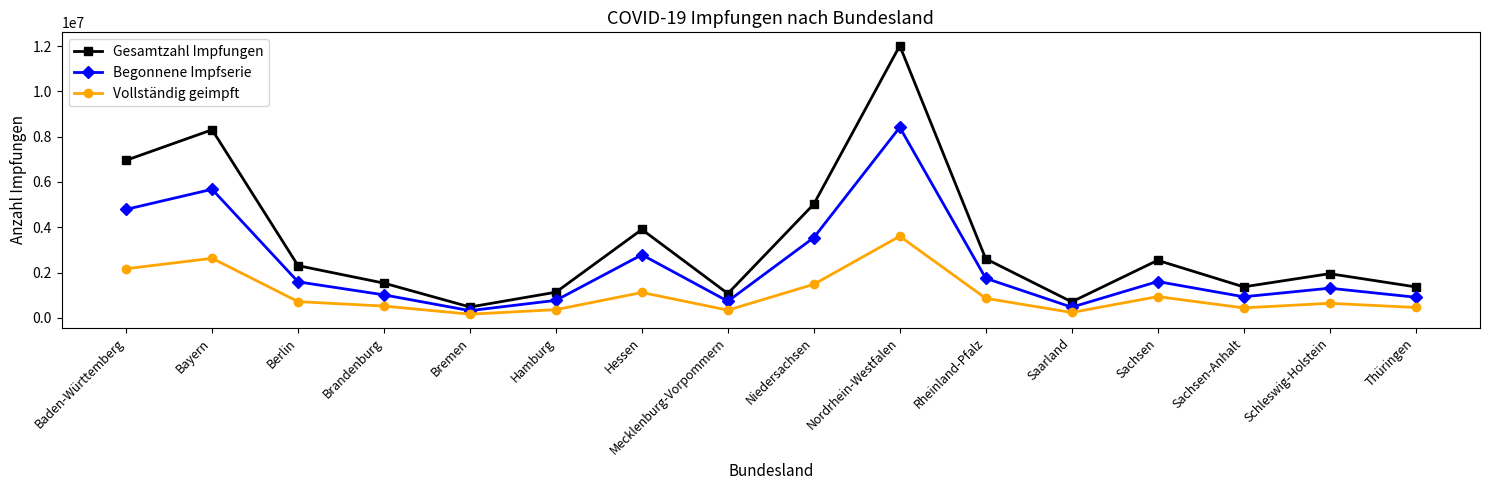

At which label does Vollständig geimpft reach its peak?

Nordrhein-Westfalen